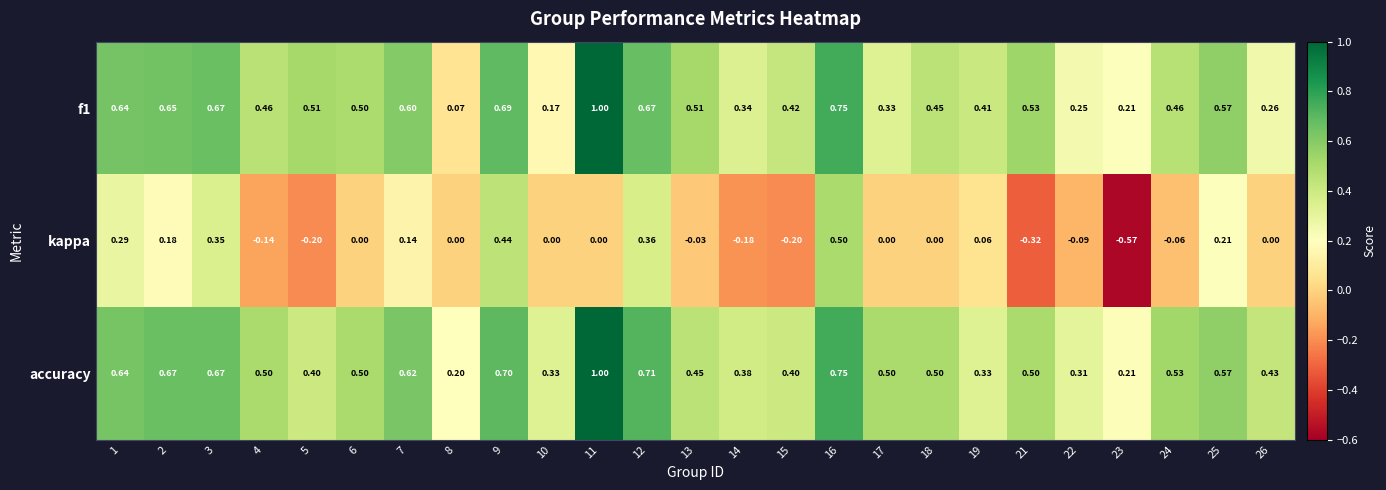

At how many categories does at least one series exceed 0?

25